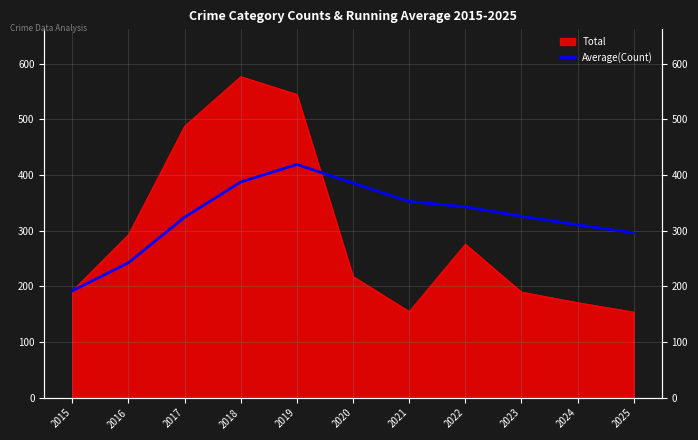

Does the chart display data point markers on the line(s)?

No